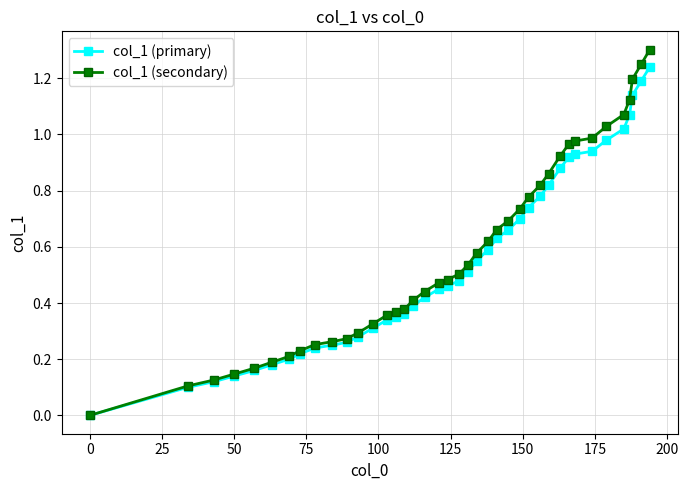

What is the greatest value displayed?

1.3